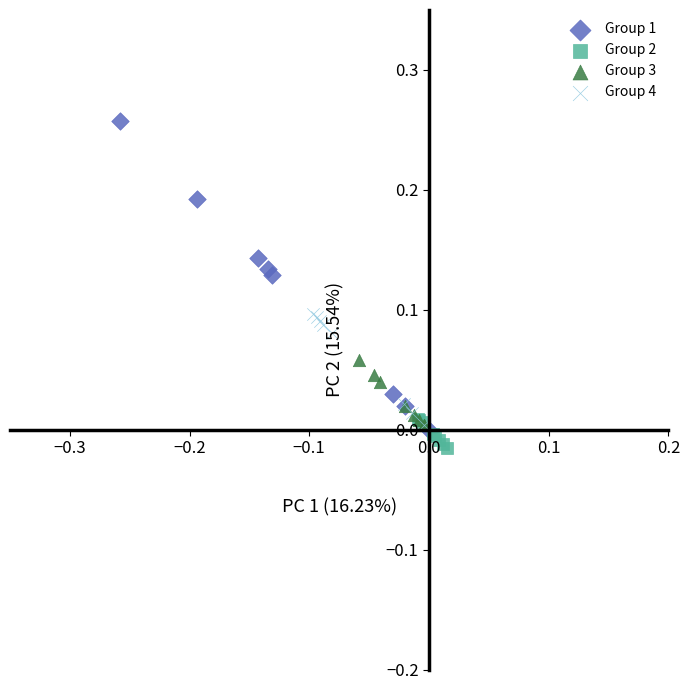

What are all the series names shown in the legend?

Group 1, Group 2, Group 3, Group 4